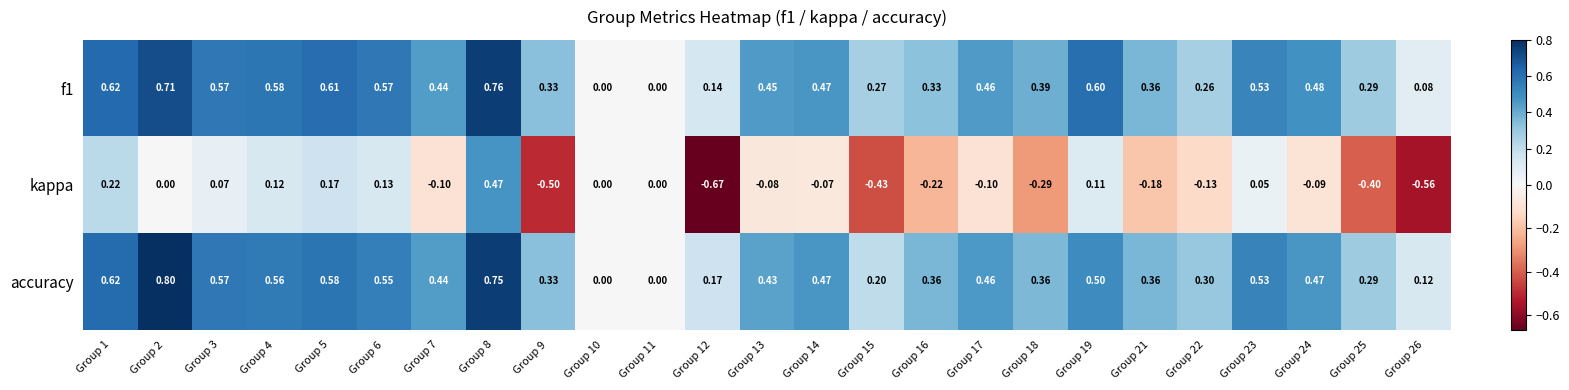

Is the value of kappa at Group 19 greater than the value of accuracy at Group 6?

No